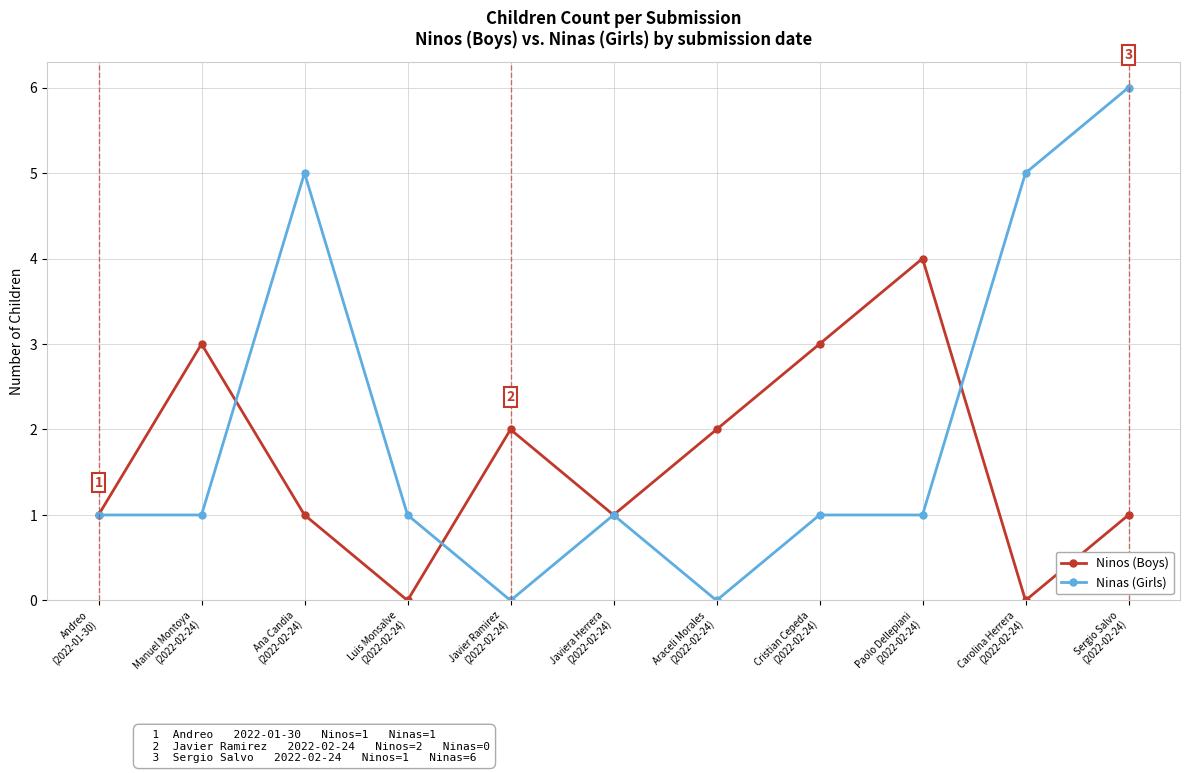

How many lines are shown in the chart?

2